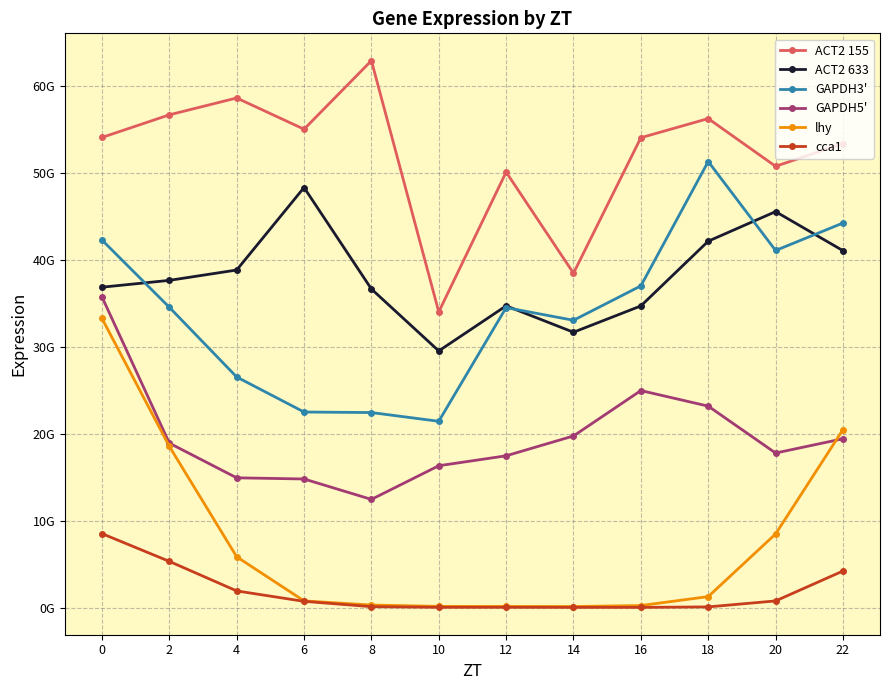

What is the value of the ACT2 633 point at the 11th from the left?

45533706782.6